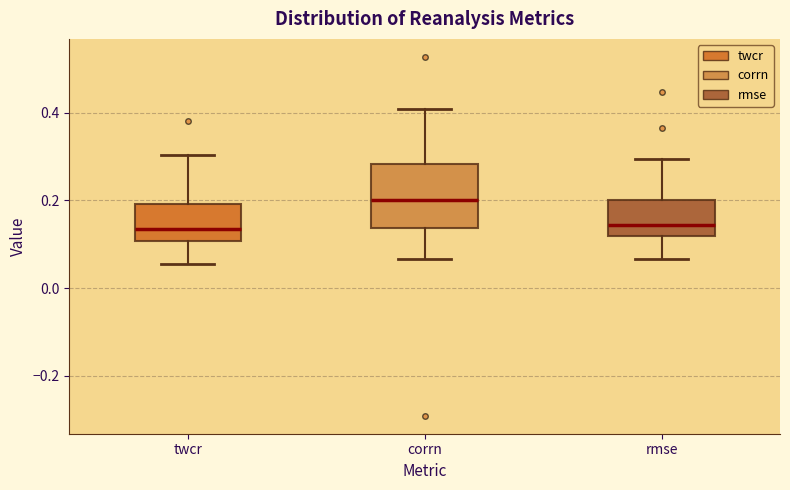

Which box is the tallest, from its lower edge to its upper edge?

corrn